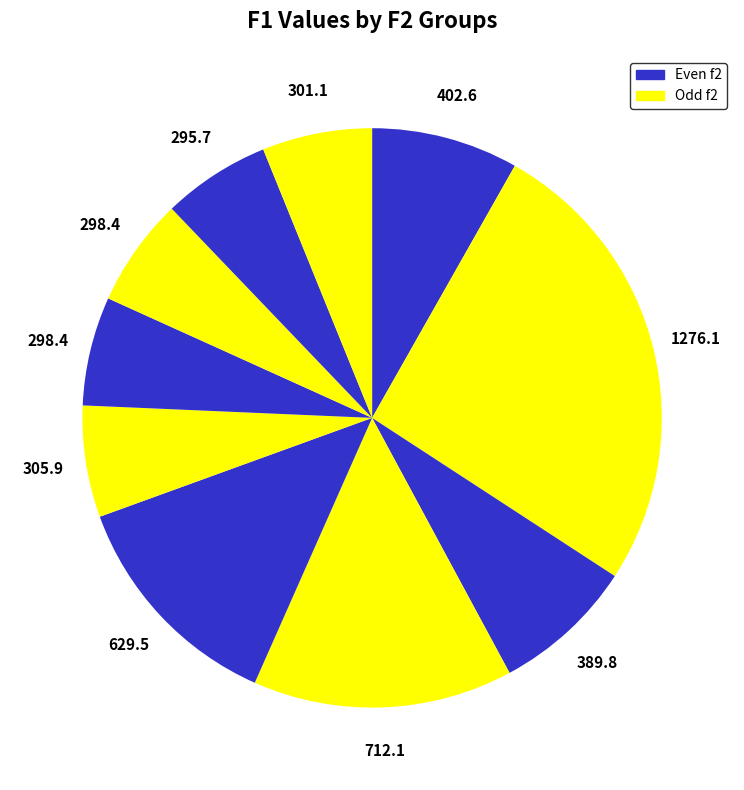

How many slices are in this pie chart?

10